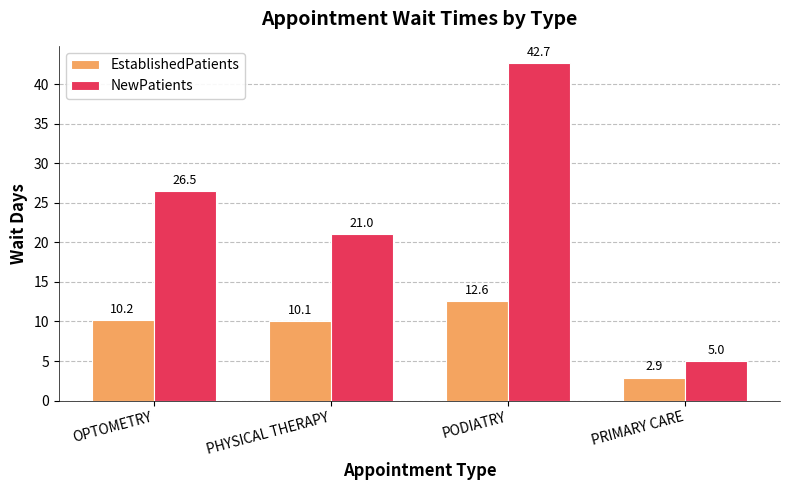

What is the spread (max minus min) of values at PODIATRY?

30.1